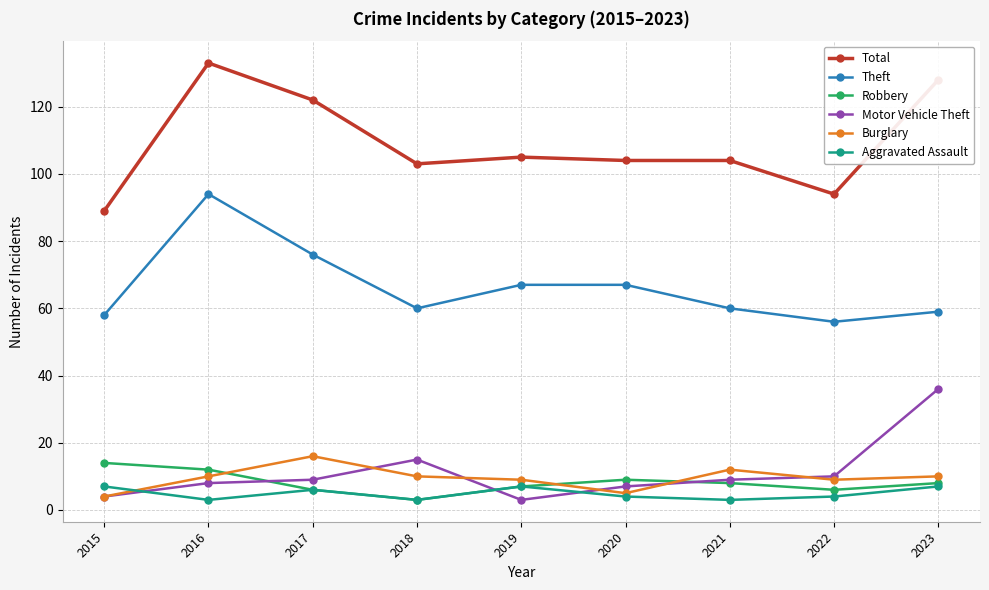

What is the total value across all series at 2019?

198